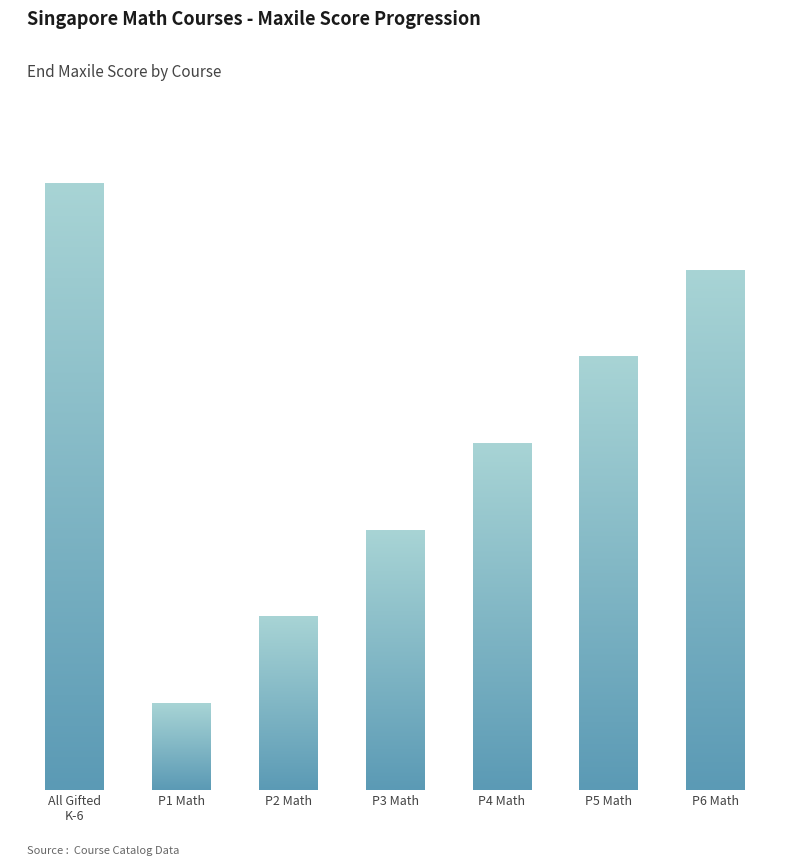

List the labels in order of value, smallest first.

Singapore P1 Math, Singapore P2 Math, Singapore P3 Math, Singapore P4 Math, Singapore P5 Math, Singapore P6 Math, All Gifted K to 6 Math